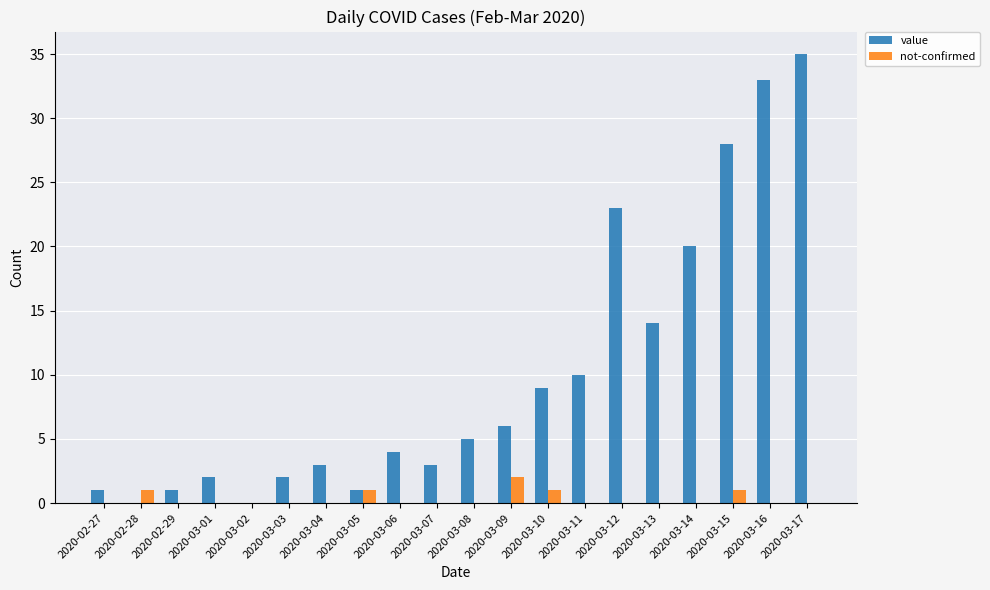

Are the bars horizontal?

No